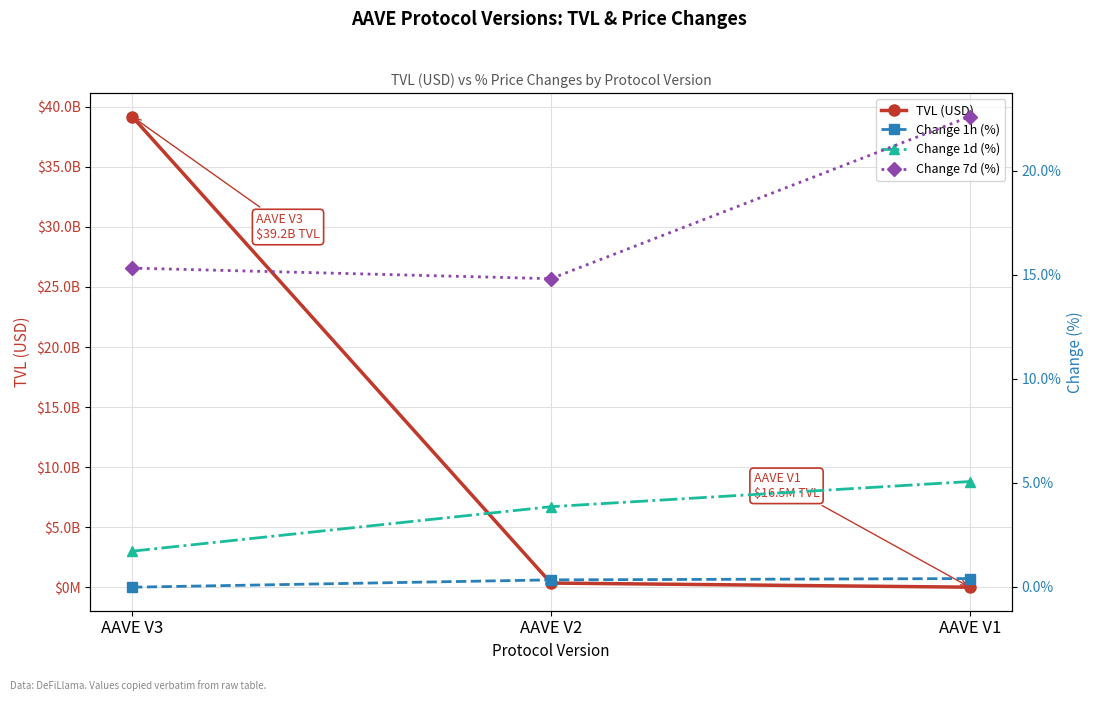

Which series changed the most between AAVE V2 and AAVE V1?

TVL (USD)